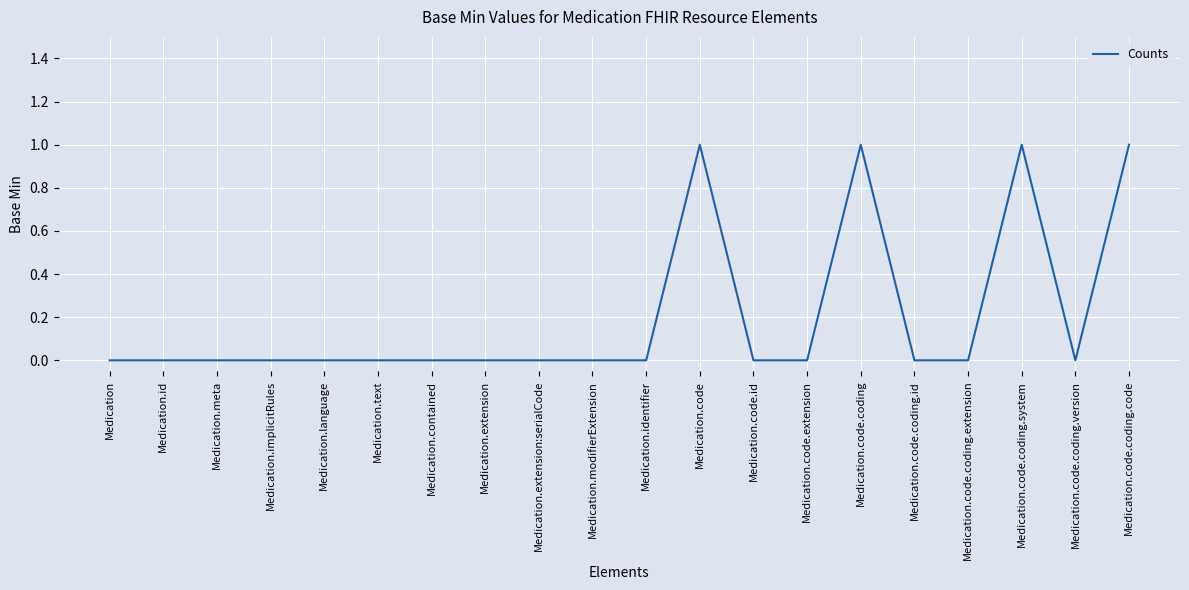

Is it true that the value at Medication.code is 2?

False